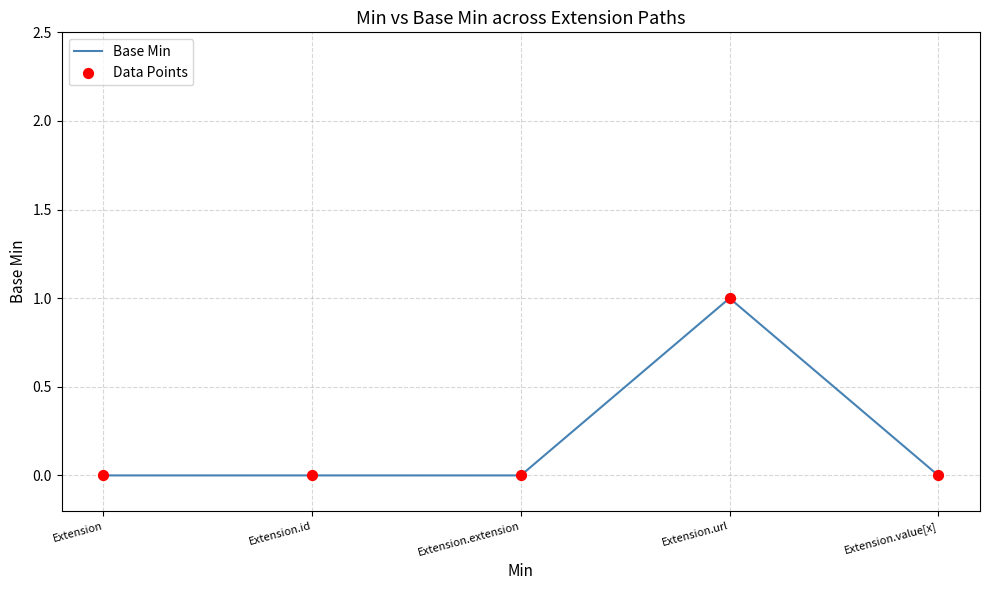

At which category does the chart reach its peak across all series?

Extension.url